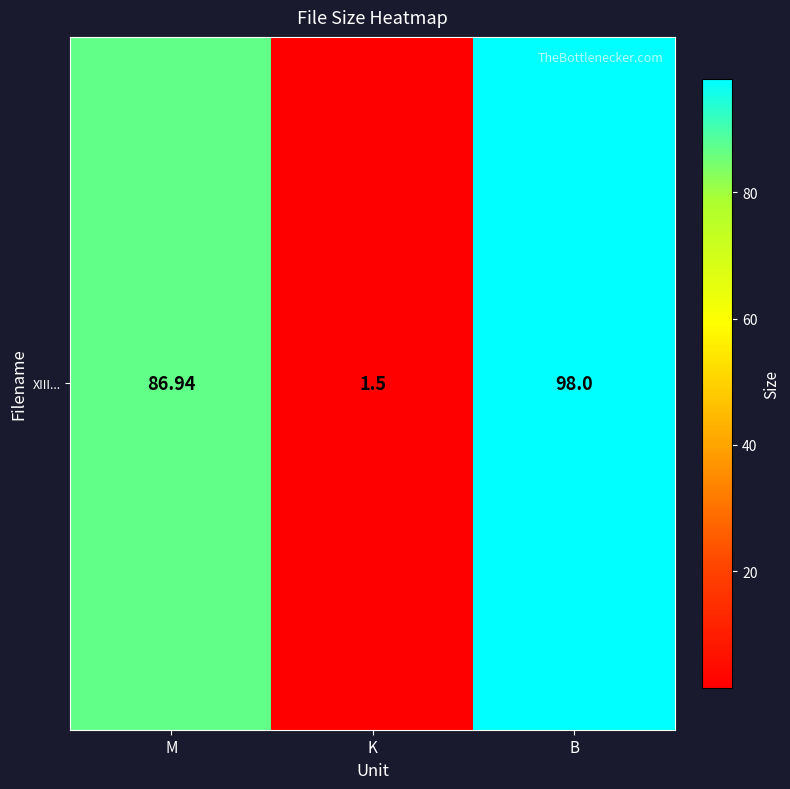

Which label corresponds to the largest value in the chart?

B